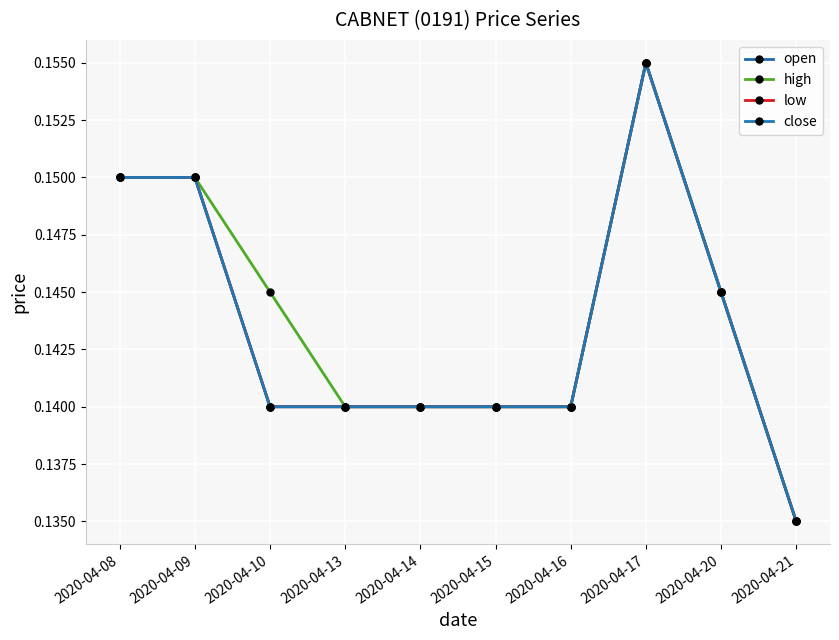

How many interior local peaks does the high series have?

1